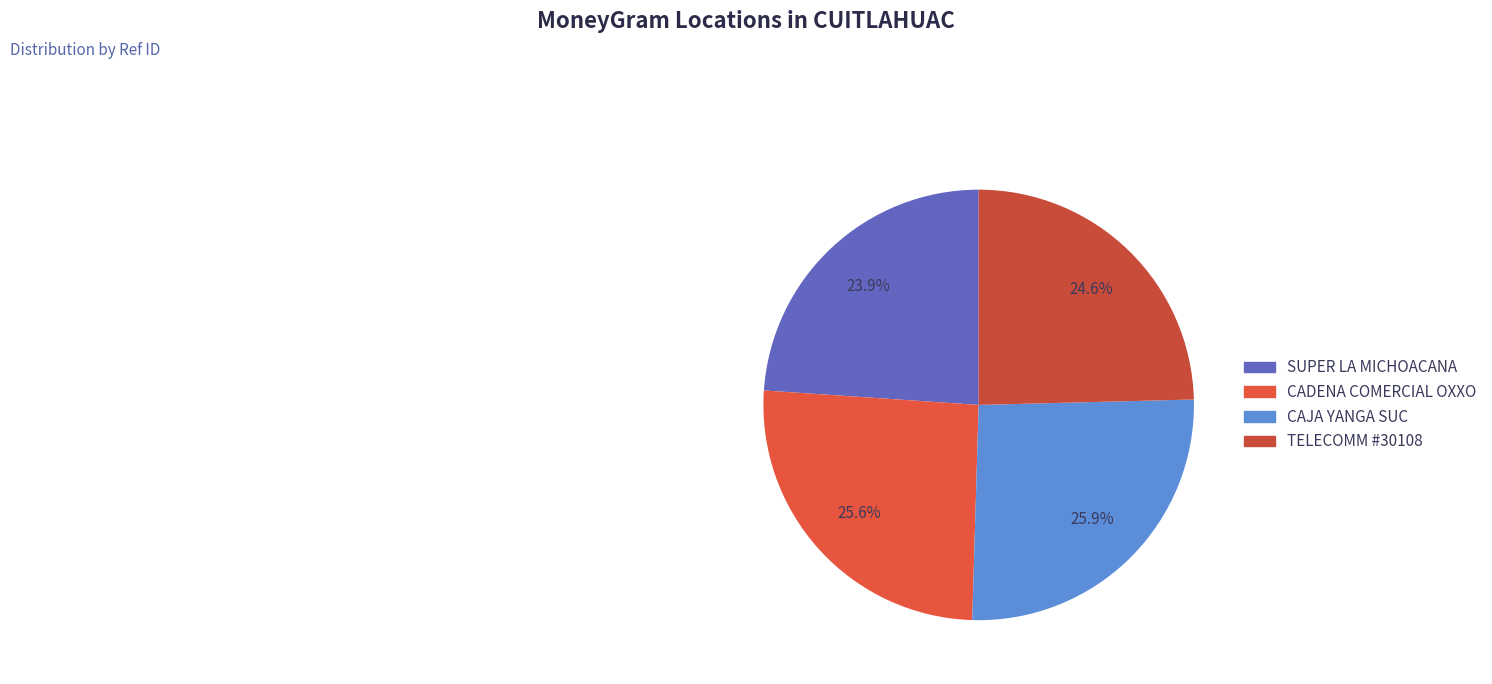

How many slices are in this pie chart?

4